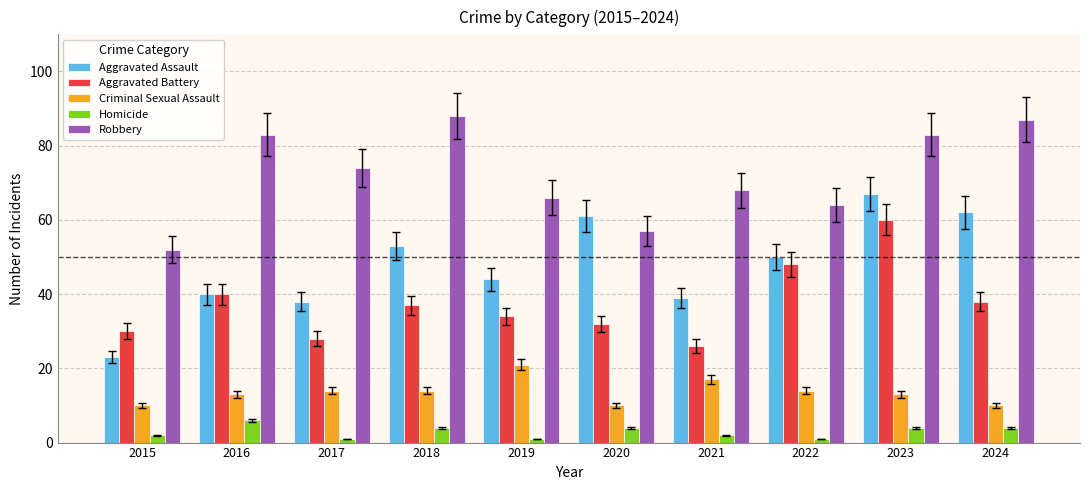

What is the sum of all Aggravated Assault values?

477